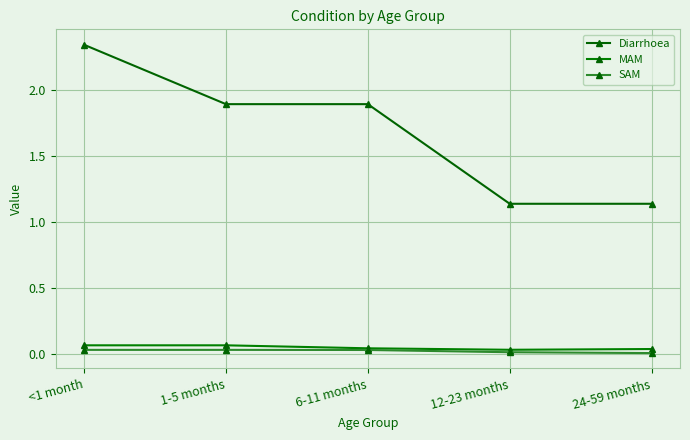

Does the chart display data point markers on the line(s)?

Yes